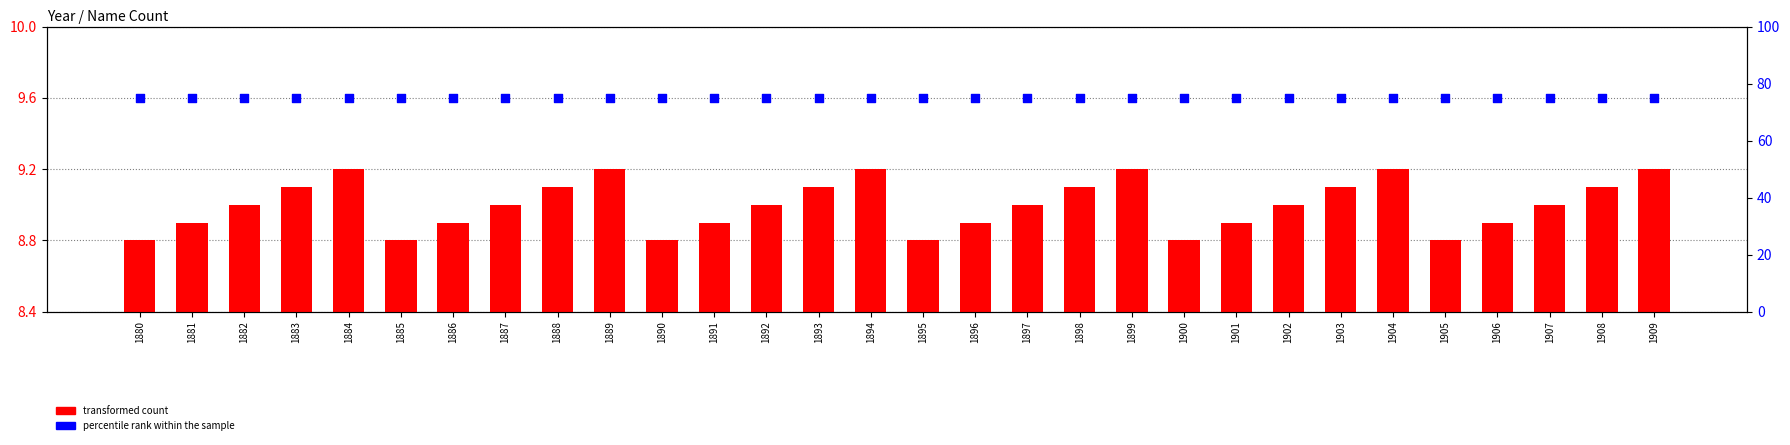

Which series contains the lowest Y value?

transformed count